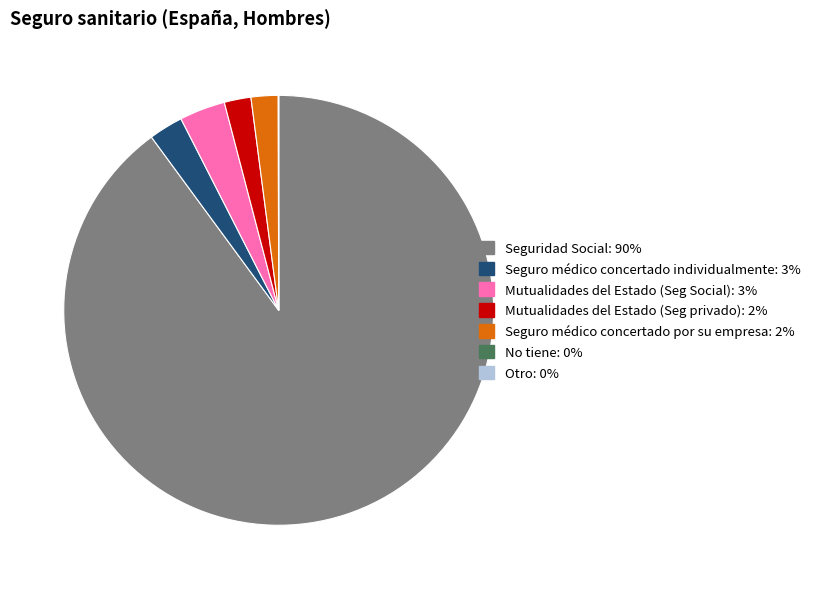

The Seguro médico concertado individualmente slice represents 3% of the pie. True or false?

True